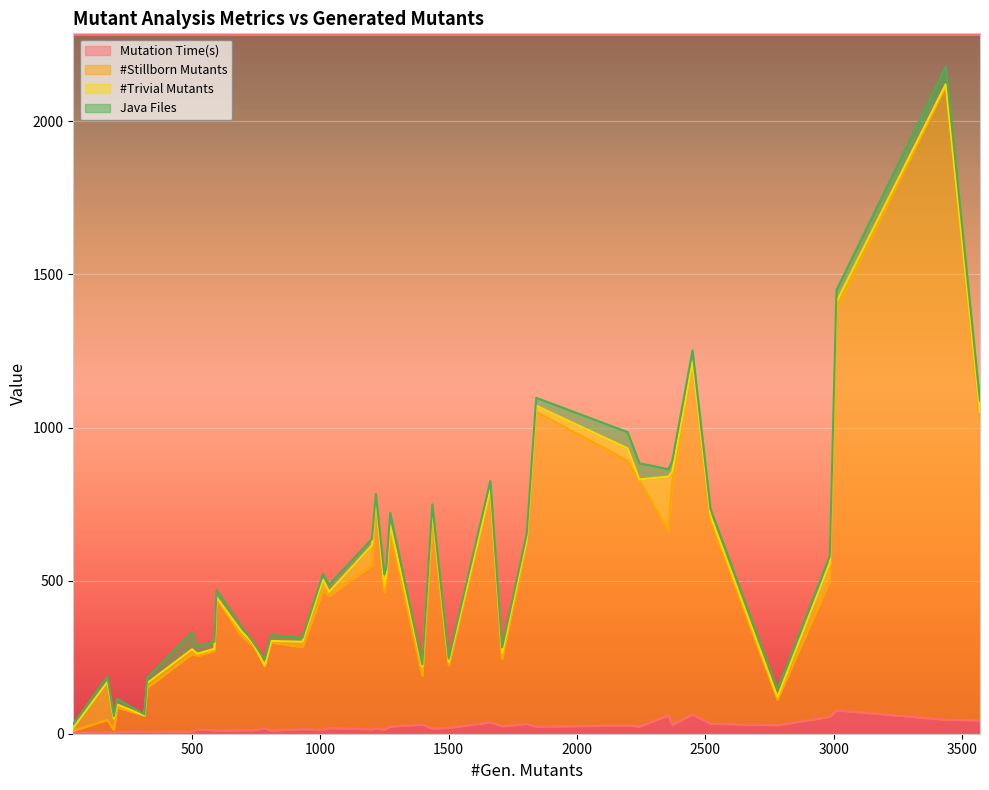

True or false: #Stillborn Mutants and Mutation Time(s) cross at least once.

False